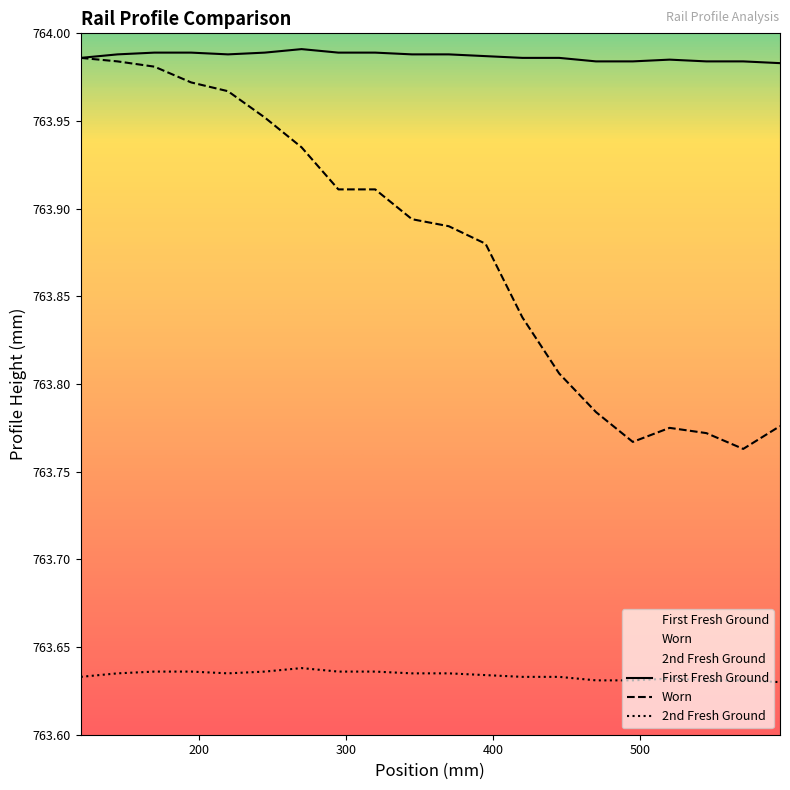

Rank the series by their average value, from highest to lowest.

First Fresh Ground, Worn, 2nd Fresh Ground